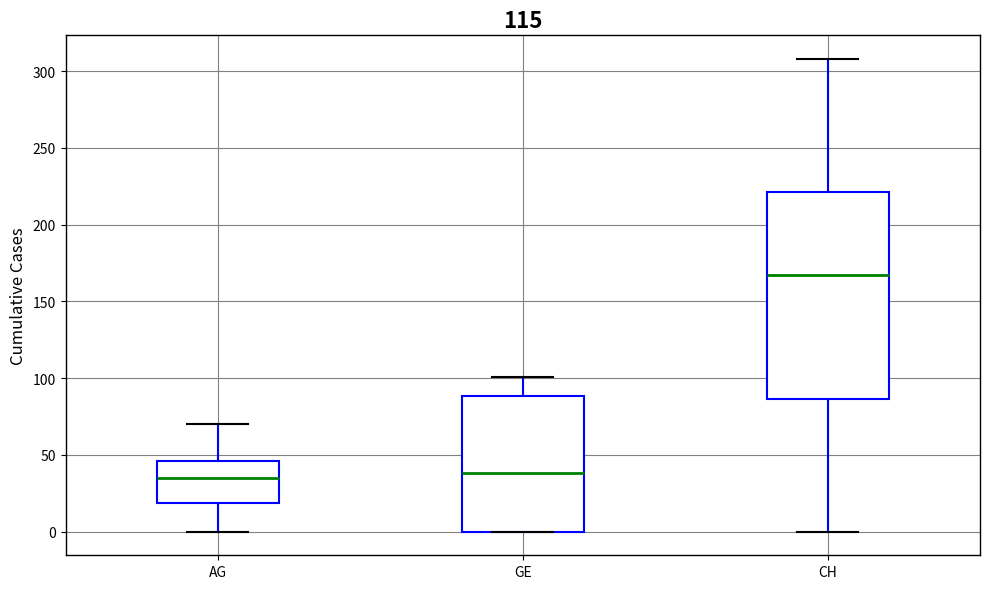

Where does the upper whisker of the box for GE end on the y-axis? The values are not printed on the chart, so give them approximately, as read against the axis.

100